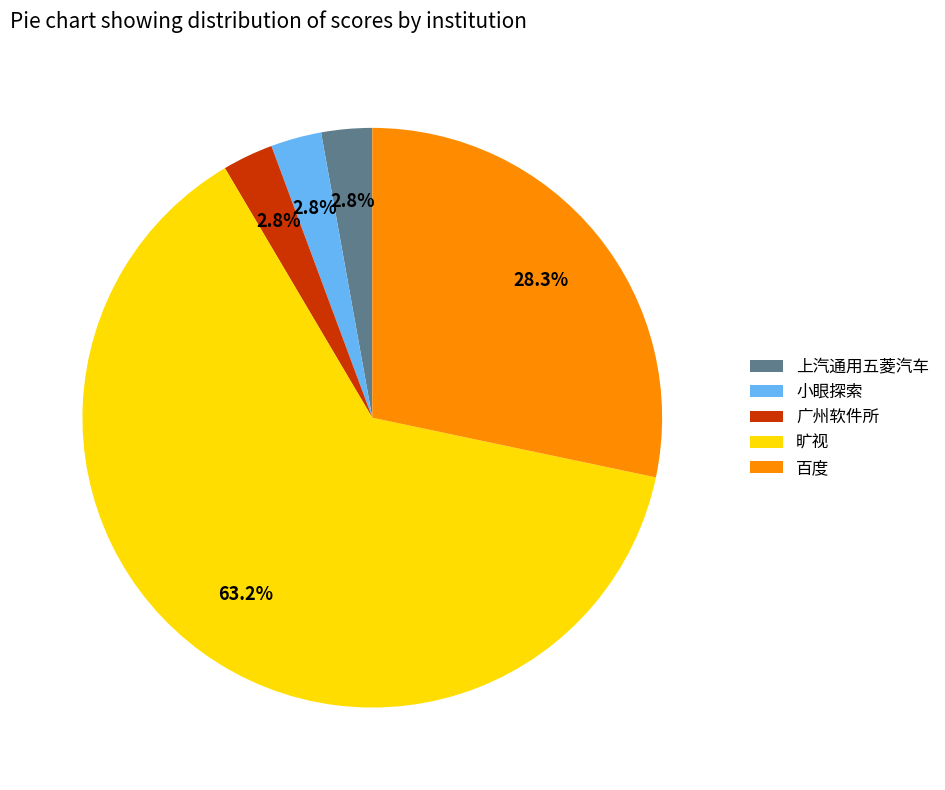

Approximately how many times larger is the value at 旷视 compared to 百度?

2.2